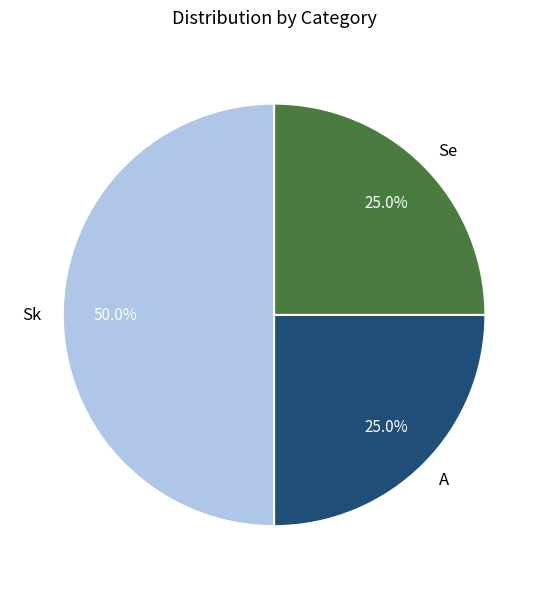

Which slice is the largest?

Sk